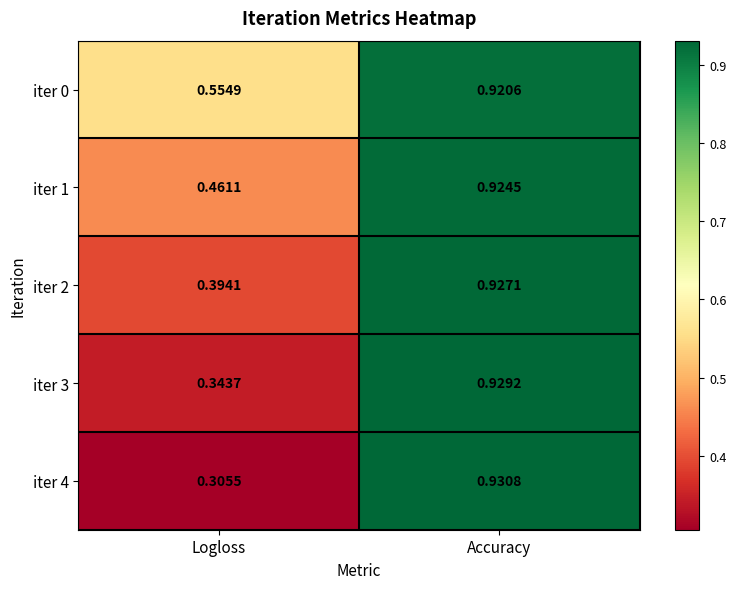

Rank the categories by iter 2 value from lowest to highest.

Logloss, Accuracy